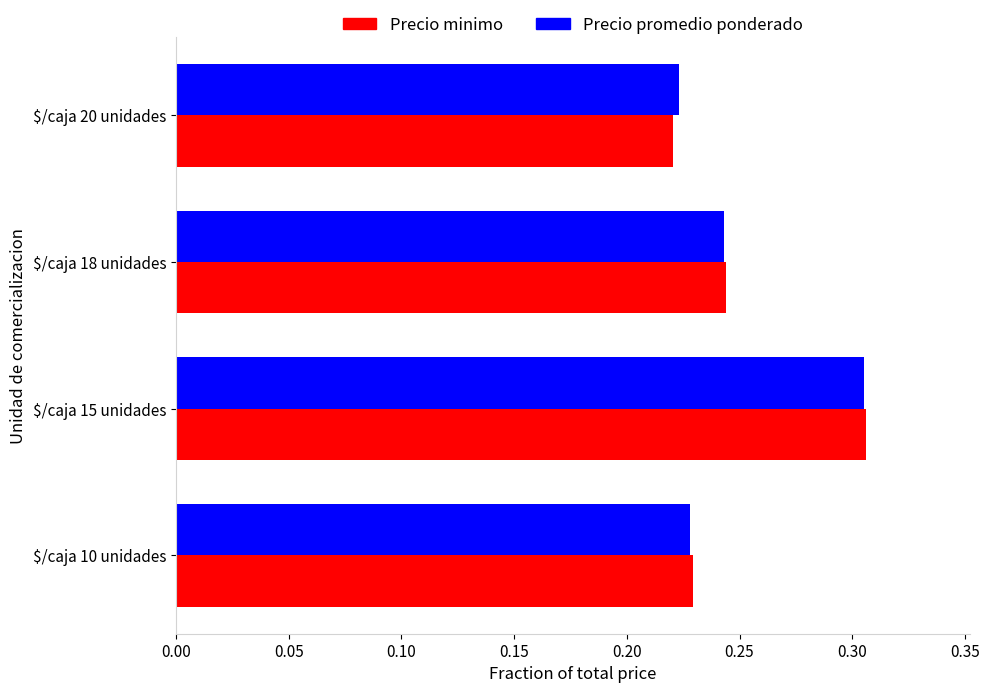

Is it true that Precio minimo equals 0.3 at $/caja 10 unidades?

False